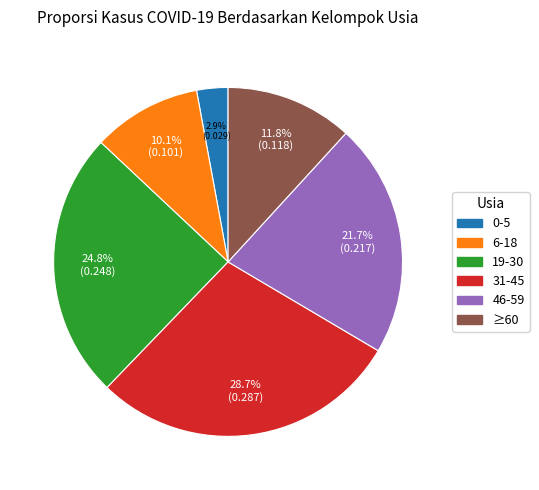

What is the largest slice in the pie chart?

31-45